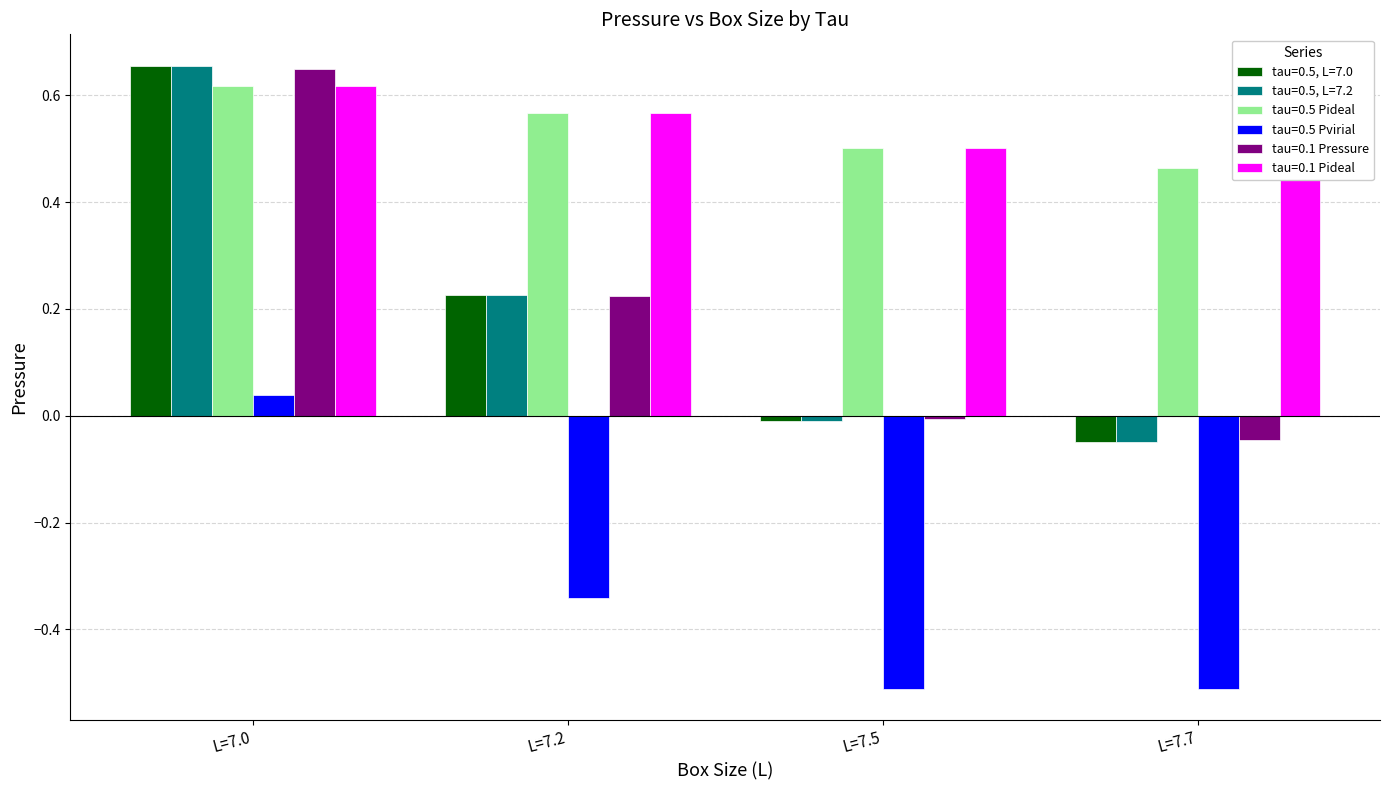

Is it true that tau=0.5, L=7.0 equals -0.0 at L=7.5?

False